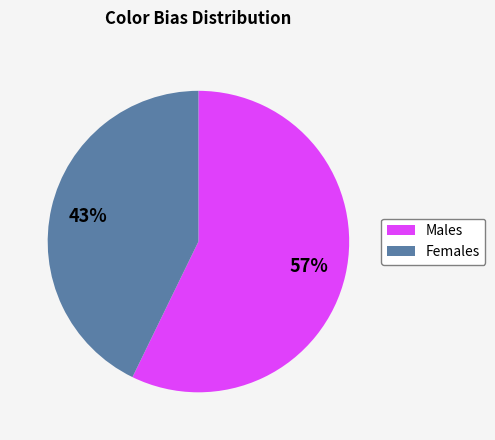

Does any single category account for the majority?

Yes